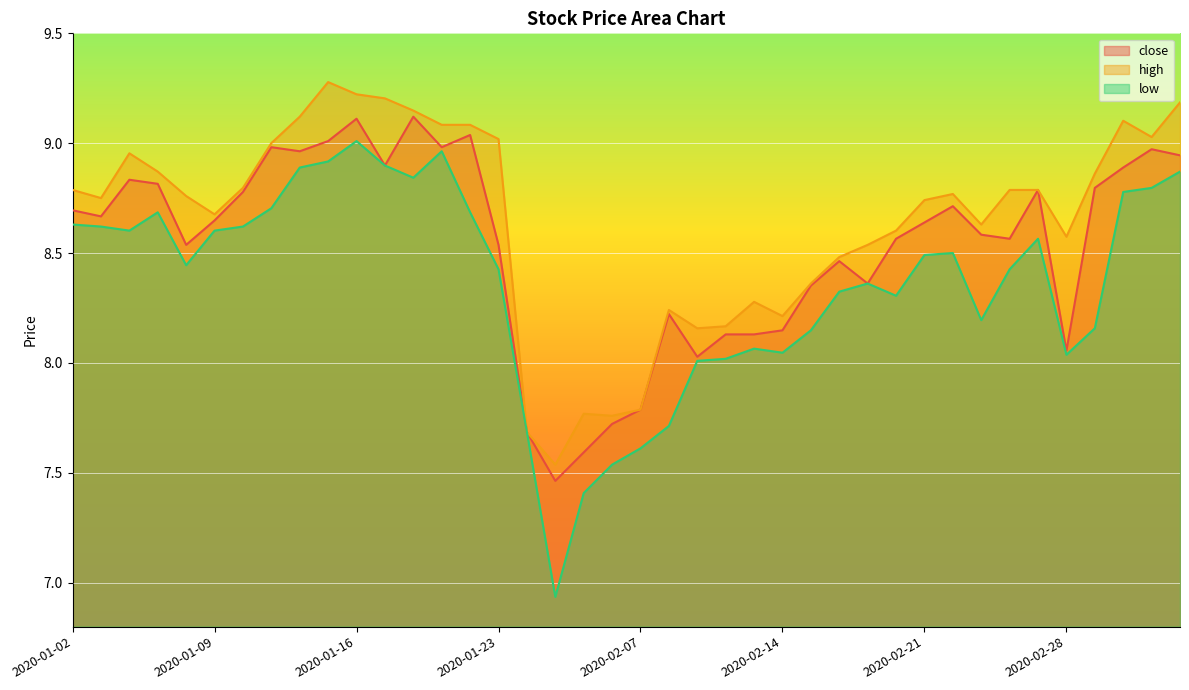

Reading right to left, what are all the values shown in this chart?

close: 2020-03-05=8.9	2020-03-04=9.0	2020-03-03=8.9	2020-03-02=8.8	2020-02-28=8.1	2020-02-27=8.8	2020-02-26=8.6	2020-02-25=8.6	2020-02-24=8.7	2020-02-21=8.6	2020-02-20=8.6	2020-02-19=8.4	2020-02-18=8.5	2020-02-17=8.4	2020-02-14=8.1	2020-02-13=8.1	2020-02-12=8.1	2020-02-11=8.0	2020-02-10=8.2	2020-02-07=7.8	2020-02-06=7.7	2020-02-05=7.6	2020-02-04=7.5	2020-02-03=7.7	2020-01-23=8.5	2020-01-22=9.0	2020-01-21=9.0	2020-01-20=9.1	2020-01-17=8.9	2020-01-16=9.1	2020-01-15=9.0	2020-01-14=9.0	2020-01-13=9.0	2020-01-10=8.8	2020-01-09=8.6	2020-01-08=8.5	2020-01-07=8.8	2020-01-06=8.8	2020-01-03=8.7	2020-01-02=8.7
high: 2020-03-05=9.2	2020-03-04=9.0	2020-03-03=9.1	2020-03-02=8.9	2020-02-28=8.6	2020-02-27=8.8	2020-02-26=8.8	2020-02-25=8.6	2020-02-24=8.8	2020-02-21=8.7	2020-02-20=8.6	2020-02-19=8.5	2020-02-18=8.5	2020-02-17=8.4	2020-02-14=8.2	2020-02-13=8.3	2020-02-12=8.2	2020-02-11=8.2	2020-02-10=8.2	2020-02-07=7.8	2020-02-06=7.8	2020-02-05=7.8	2020-02-04=7.5	2020-02-03=7.7	2020-01-23=9.0	2020-01-22=9.1	2020-01-21=9.1	2020-01-20=9.1	2020-01-17=9.2	2020-01-16=9.2	2020-01-15=9.3	2020-01-14=9.1	2020-01-13=9.0	2020-01-10=8.8	2020-01-09=8.7	2020-01-08=8.8	2020-01-07=8.9	2020-01-06=9.0	2020-01-03=8.8	2020-01-02=8.8
low: 2020-03-05=8.9	2020-03-04=8.8	2020-03-03=8.8	2020-03-02=8.2	2020-02-28=8.0	2020-02-27=8.6	2020-02-26=8.4	2020-02-25=8.2	2020-02-24=8.5	2020-02-21=8.5	2020-02-20=8.3	2020-02-19=8.4	2020-02-18=8.3	2020-02-17=8.1	2020-02-14=8.0	2020-02-13=8.1	2020-02-12=8.0	2020-02-11=8.0	2020-02-10=7.7	2020-02-07=7.6	2020-02-06=7.5	2020-02-05=7.4	2020-02-04=6.9	2020-02-03=7.7	2020-01-23=8.4	2020-01-22=8.7	2020-01-21=9.0	2020-01-20=8.8	2020-01-17=8.9	2020-01-16=9.0	2020-01-15=8.9	2020-01-14=8.9	2020-01-13=8.7	2020-01-10=8.6	2020-01-09=8.6	2020-01-08=8.4	2020-01-07=8.7	2020-01-06=8.6	2020-01-03=8.6	2020-01-02=8.6